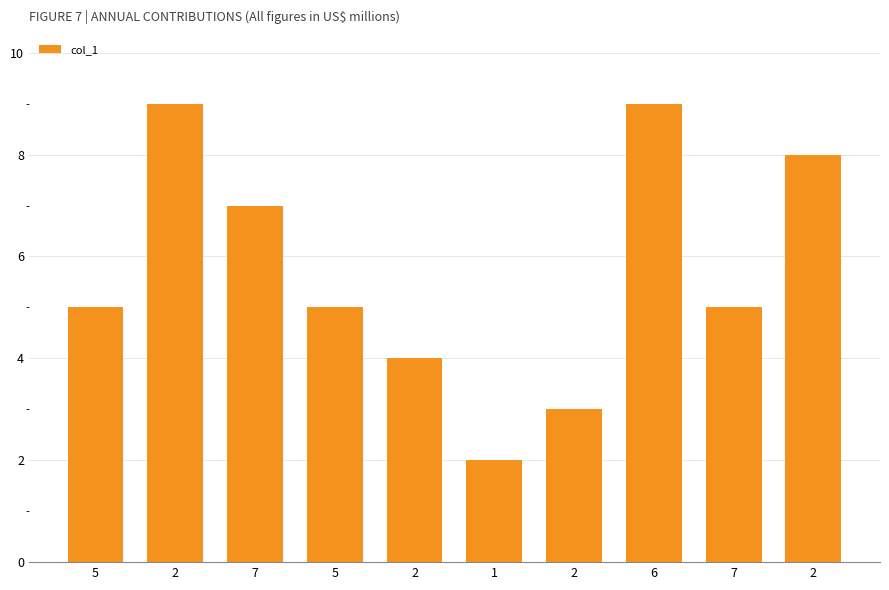

At which category does the chart reach its minimum across all series?

1